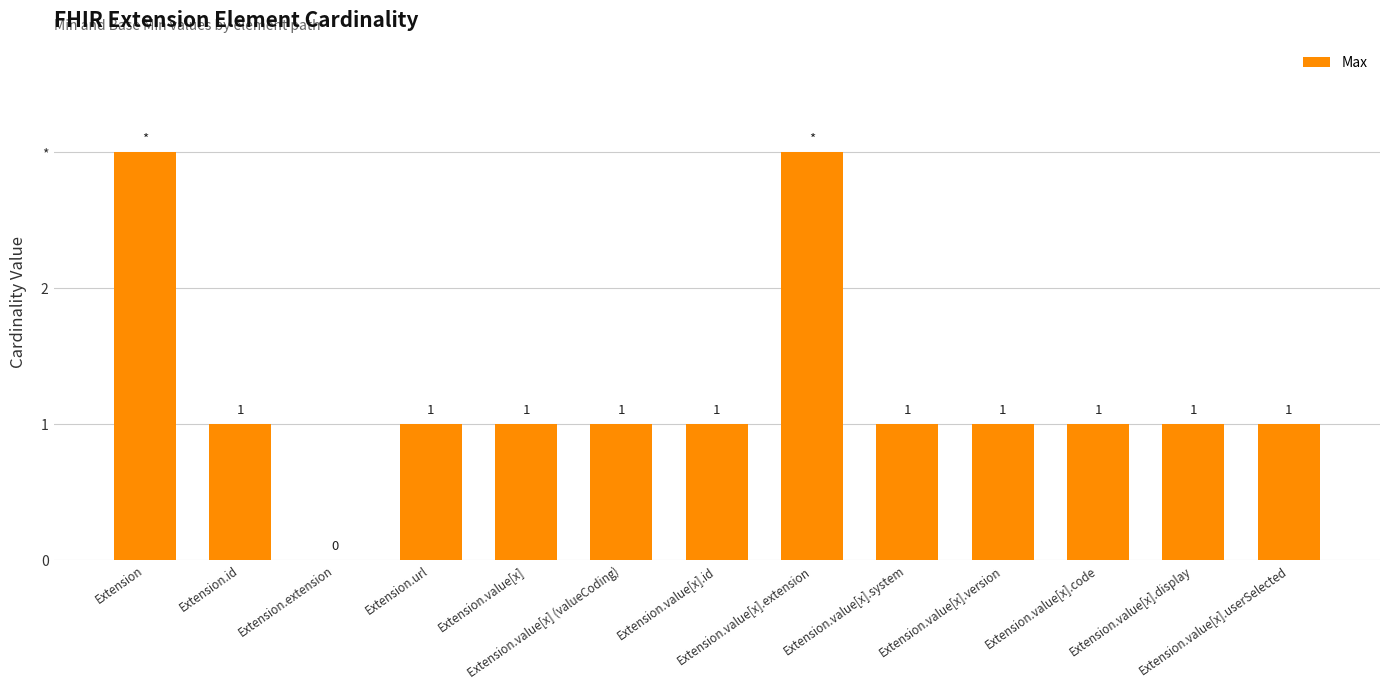

At which label does the data first exceed 1?

Extension